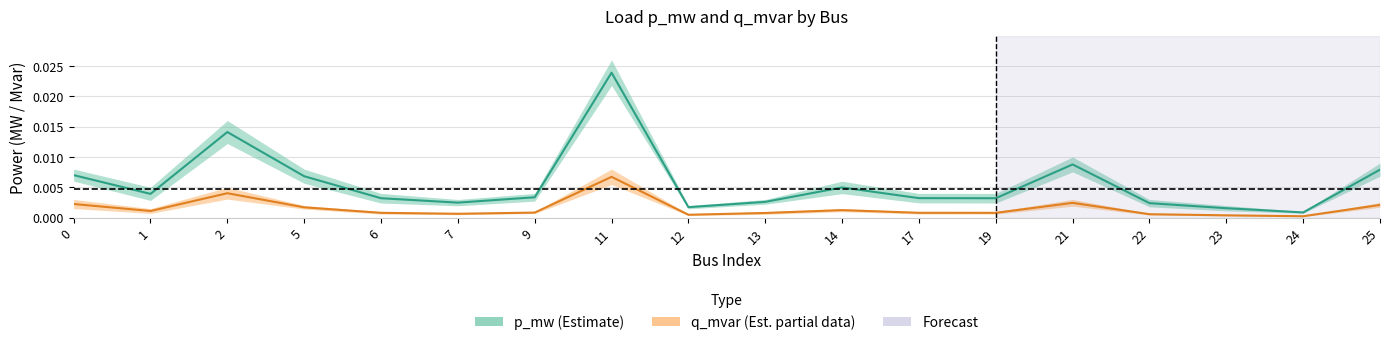

List the series in order of their overall mean, highest first.

p_mw, q_mvar